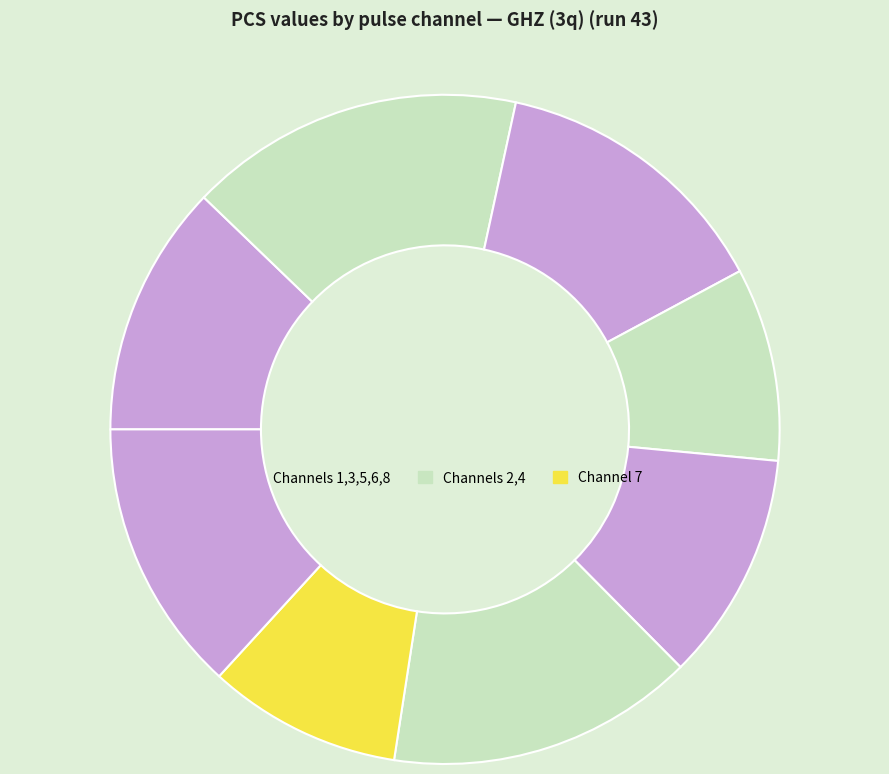

Is there a majority slice in this chart?

No